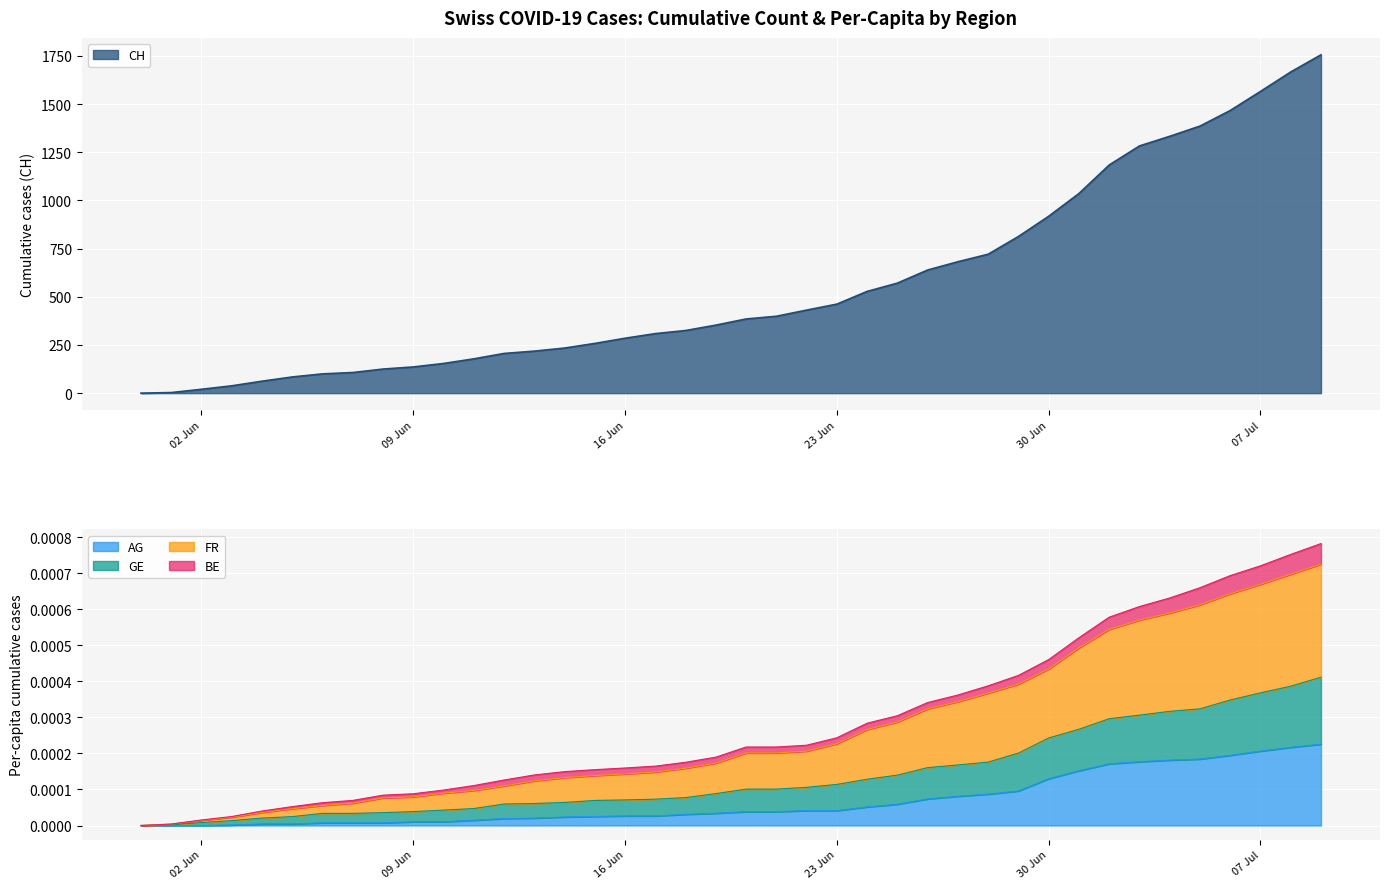

What is the value of the CH point at the 27th from the left?

639.0